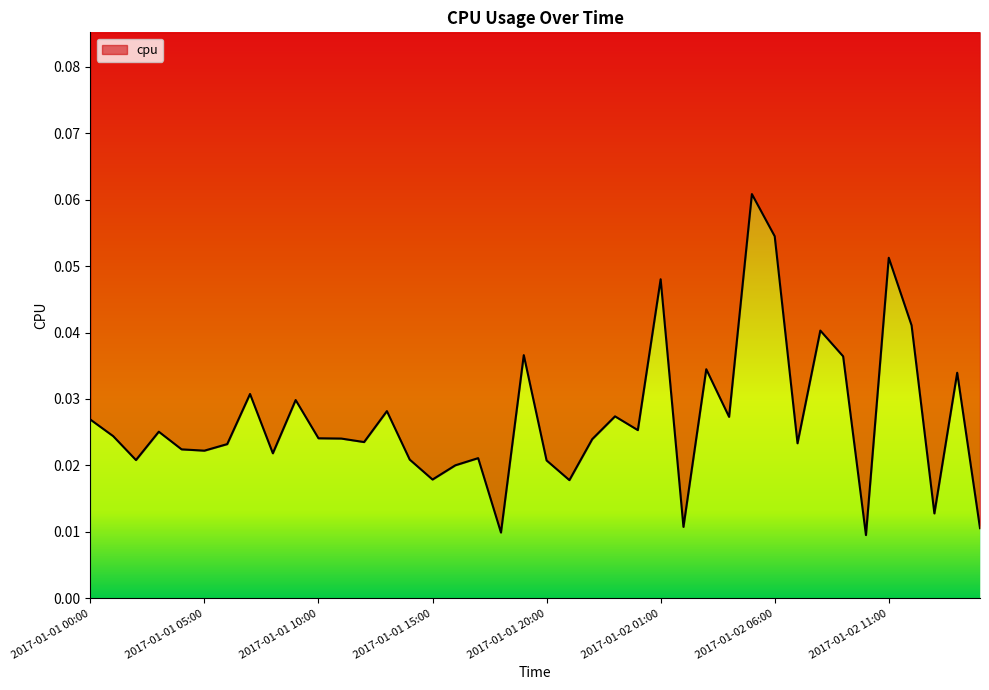

Rank the categories by value from lowest to highest.

2017-01-02 10:00, 2017-01-01 18:00, 2017-01-02 15:00, 2017-01-02 02:00, 2017-01-02 13:00, 2017-01-01 21:00, 2017-01-01 15:00, 2017-01-01 16:00, 2017-01-01 20:00, 2017-01-01 02:00, 2017-01-01 14:00, 2017-01-01 17:00, 2017-01-01 08:00, 2017-01-01 05:00, 2017-01-01 04:00, 2017-01-01 06:00, 2017-01-02 07:00, 2017-01-01 12:00, 2017-01-01 22:00, 2017-01-01 11:00, 2017-01-01 10:00, 2017-01-01 01:00, 2017-01-01 03:00, 2017-01-02 00:00, 2017-01-01 00:00, 2017-01-02 04:00, 2017-01-01 23:00, 2017-01-01 13:00, 2017-01-01 09:00, 2017-01-01 07:00, 2017-01-02 14:00, 2017-01-02 03:00, 2017-01-02 09:00, 2017-01-01 19:00, 2017-01-02 08:00, 2017-01-02 12:00, 2017-01-02 01:00, 2017-01-02 11:00, 2017-01-02 06:00, 2017-01-02 05:00